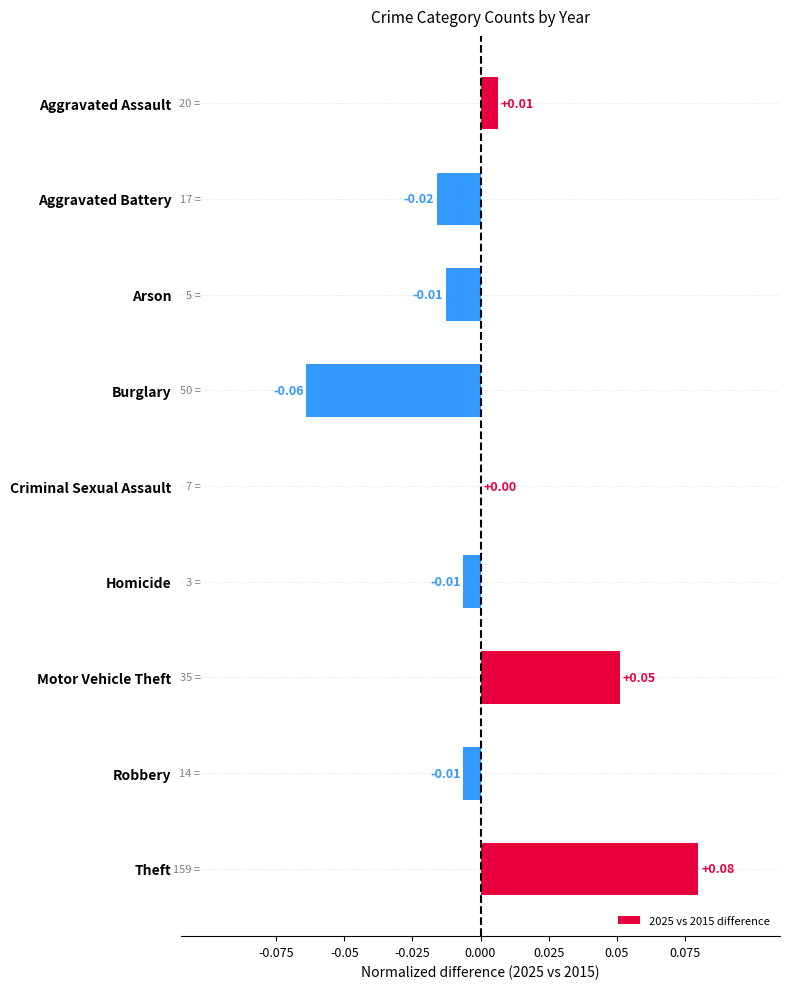

Between Aggravated Battery and Criminal Sexual Assault, which is larger?

Criminal Sexual Assault